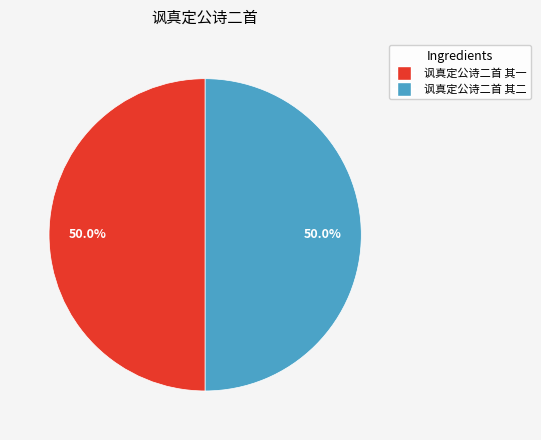

What is the ratio of the value at 讽真定公诗二首 其二 to the value at 讽真定公诗二首 其一?

1.0